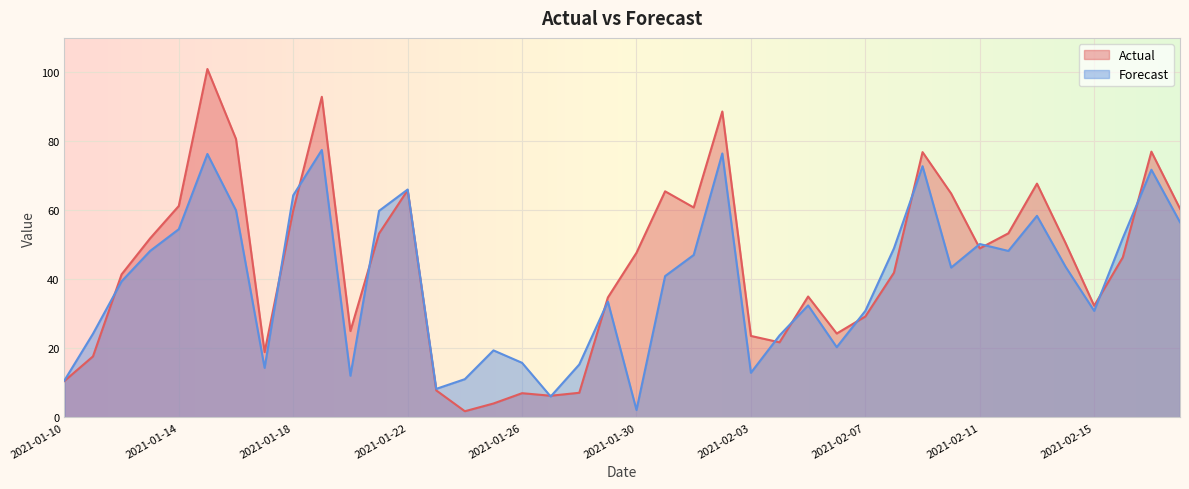

What is the maximum value shown in the chart?

101.0